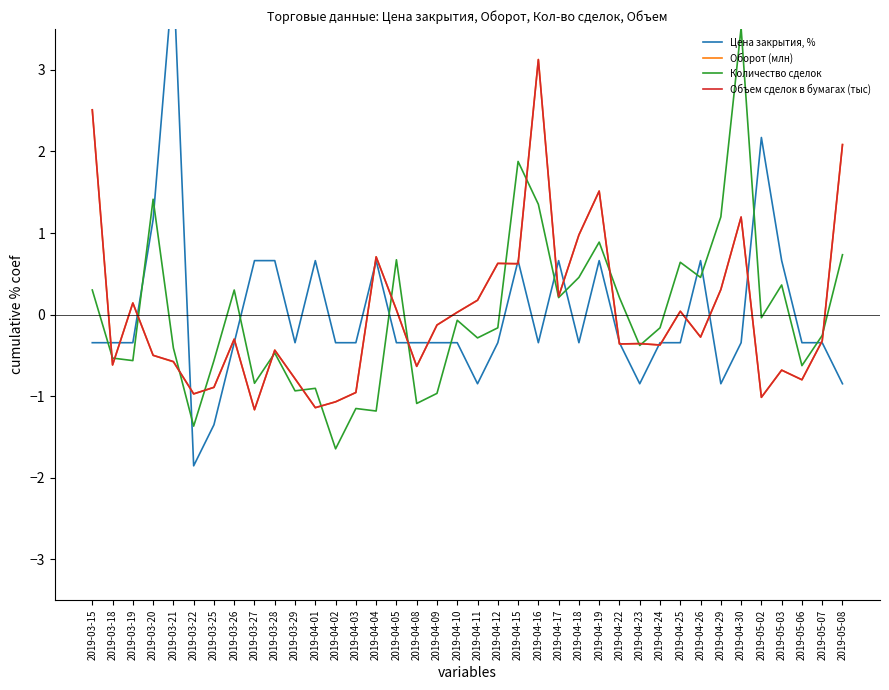

Which series has the largest range (max minus min)?

Цена закрытия, %